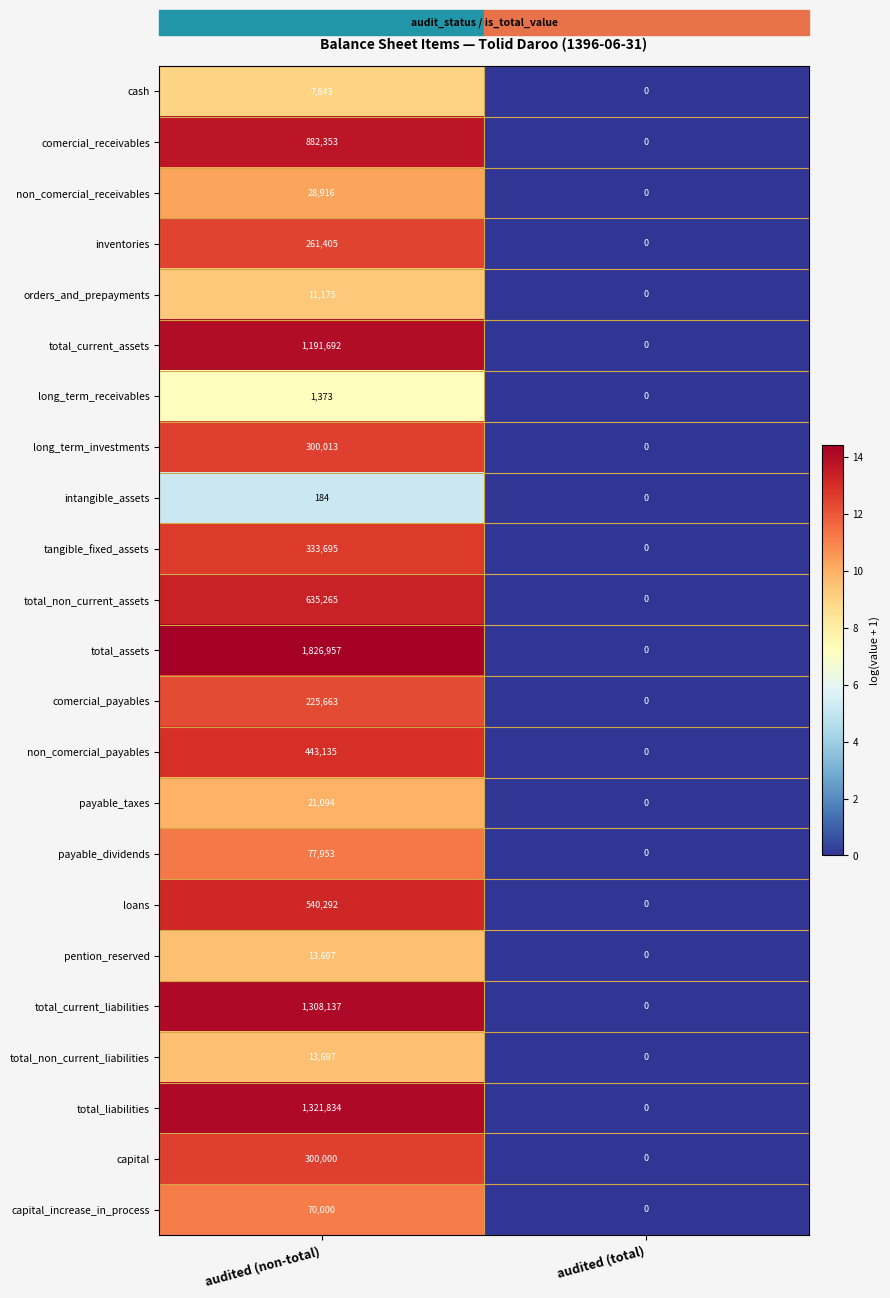

Rank the categories by intangible_assets value from lowest to highest.

audited (total), audited (non-total)